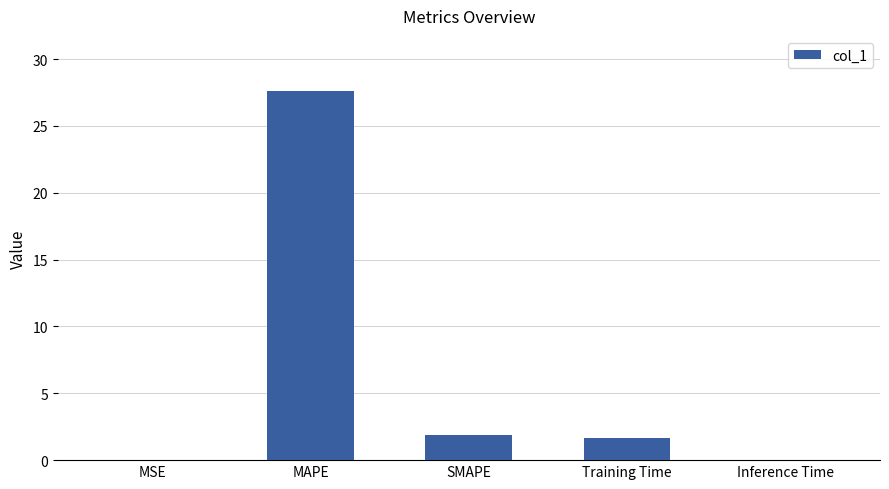

The chart shows a value of 0.0 at MSE. True or false?

True